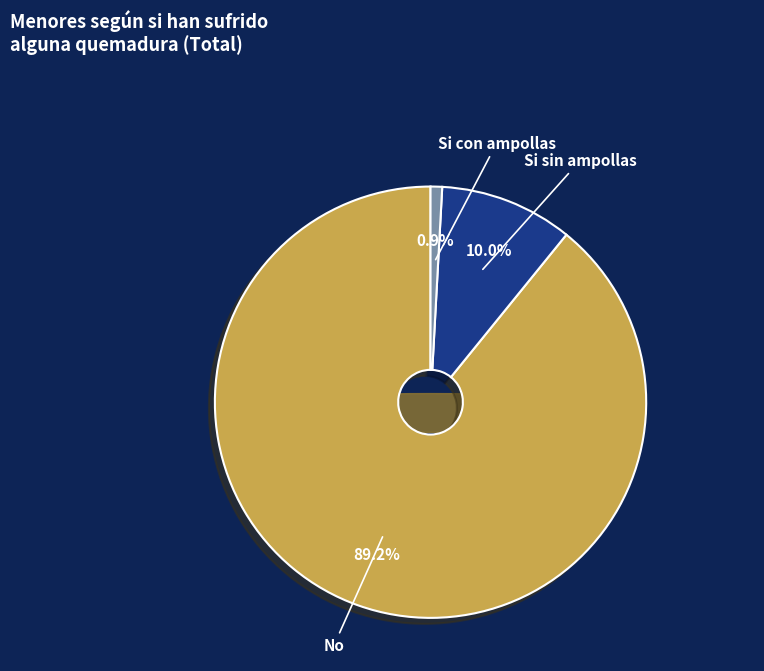

What percentage do No and Si con ampollas together represent?

90.0%